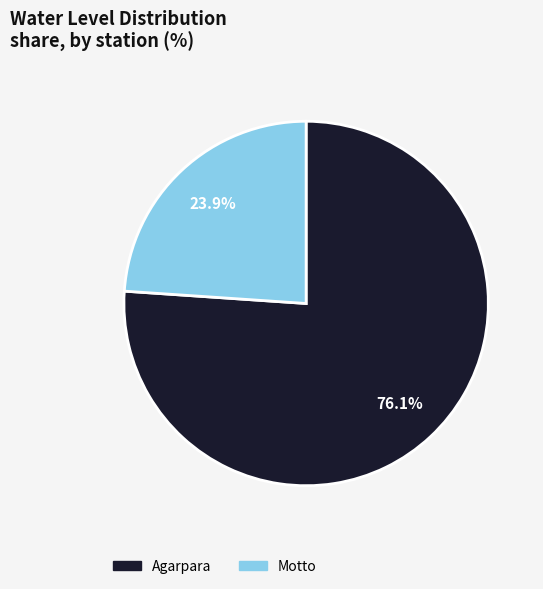

Which slice is the smallest?

Motto